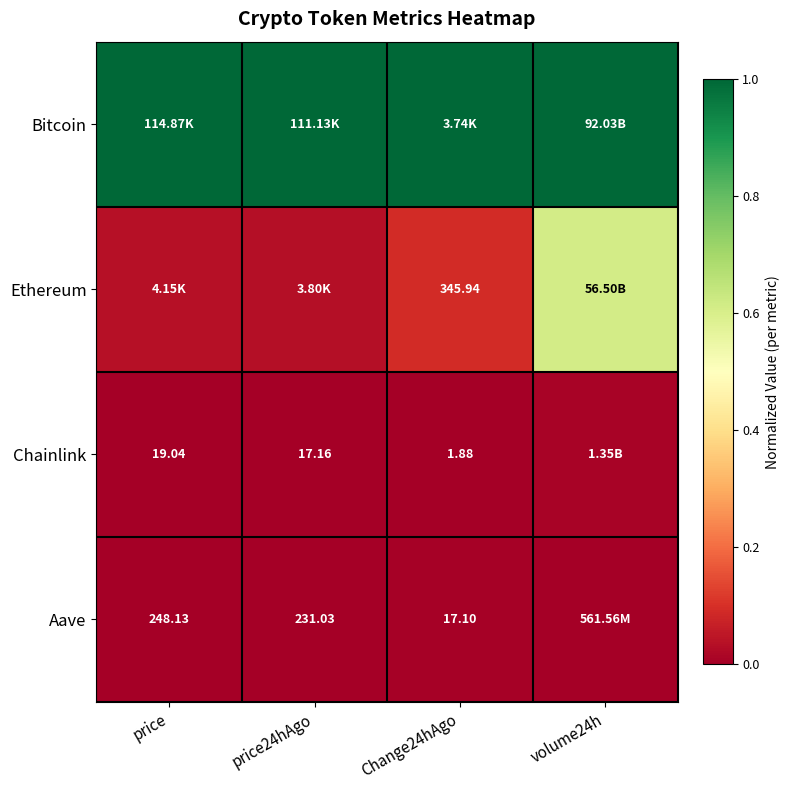

What is the difference between the highest and lowest values at volume24h?

1.0